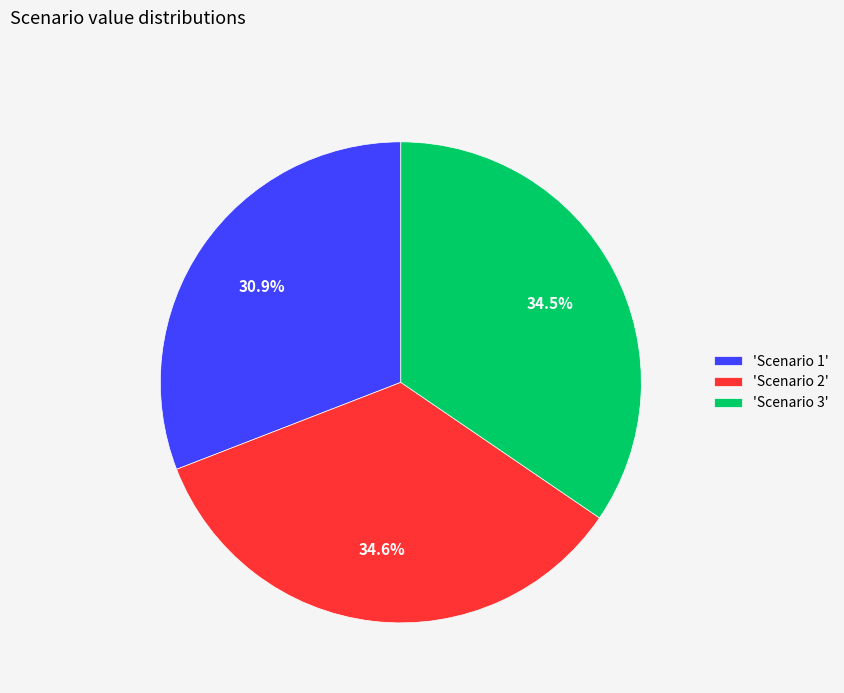

Is there any slice that represents more than half of the pie?

No